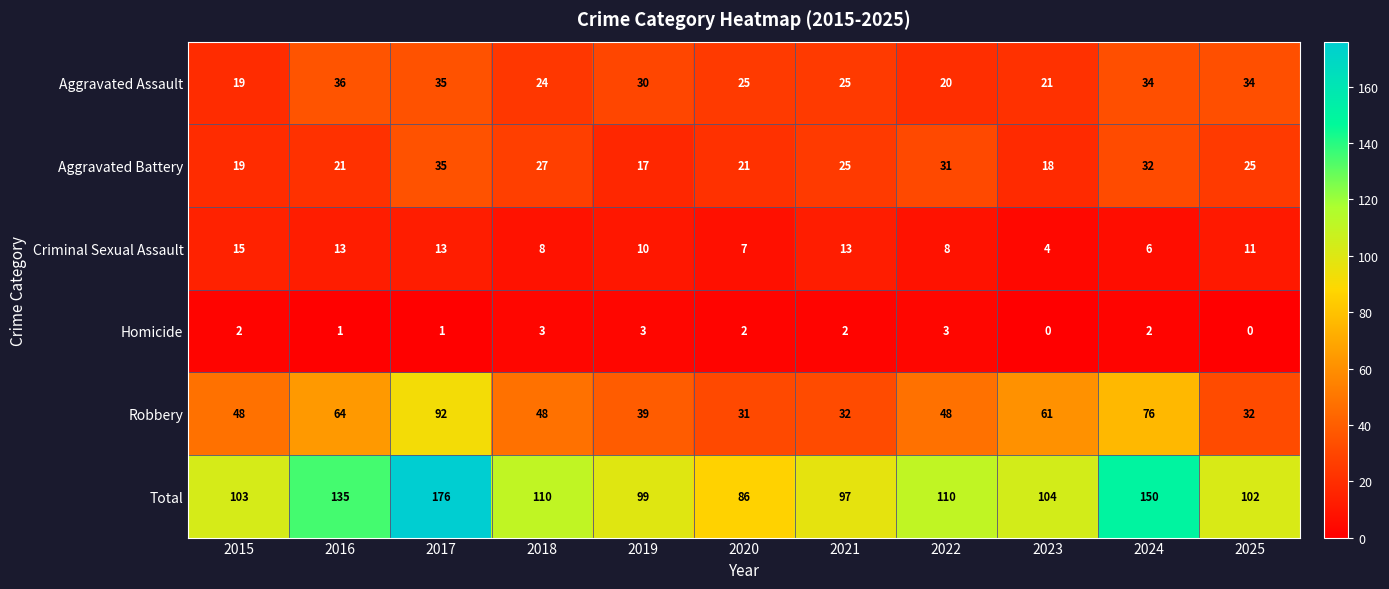

How many values in the Homicide series are below 2?

4